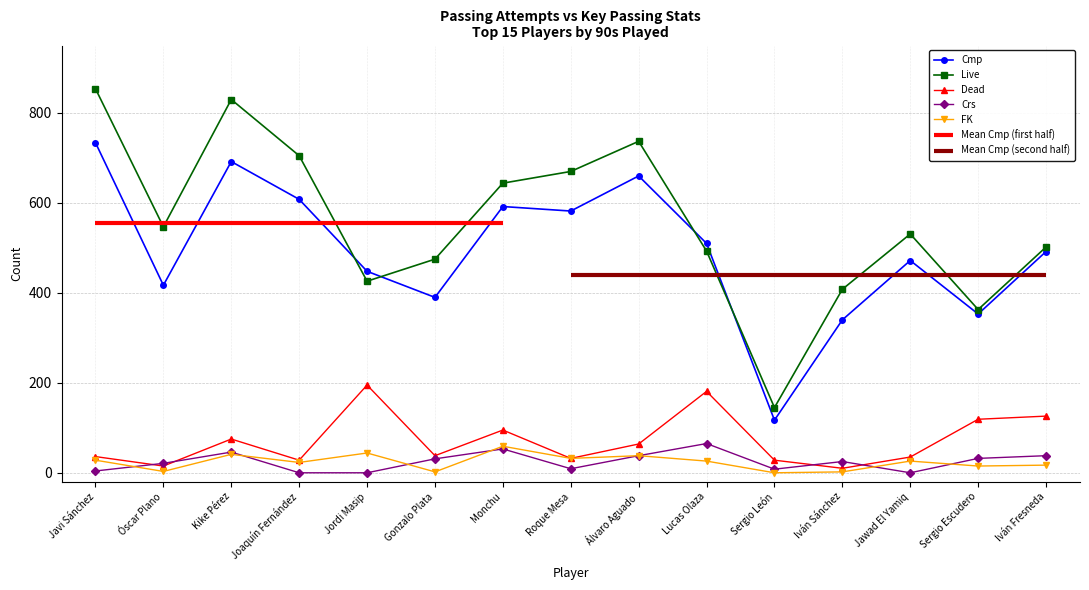

True or false: FK and Cmp cross at least once.

False